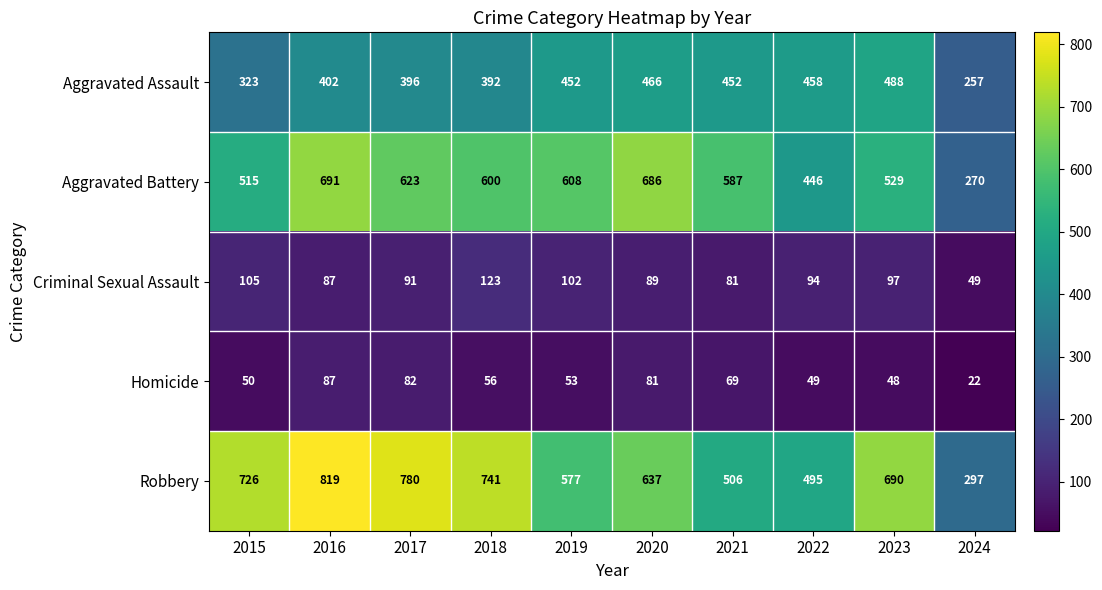

What is the difference between the highest and lowest values at 2021?

518